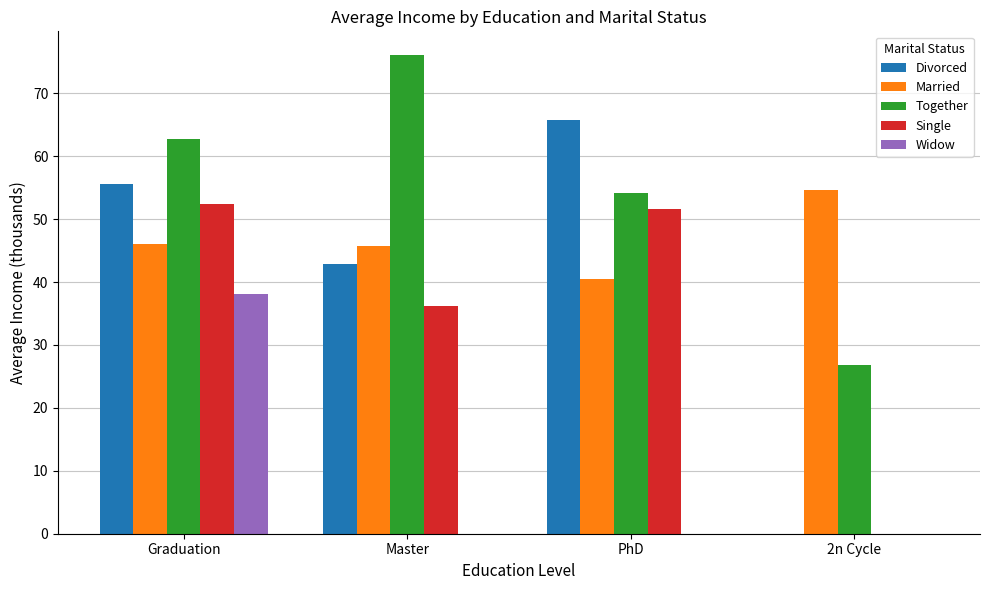

Which series has the widest spread of values?

Divorced